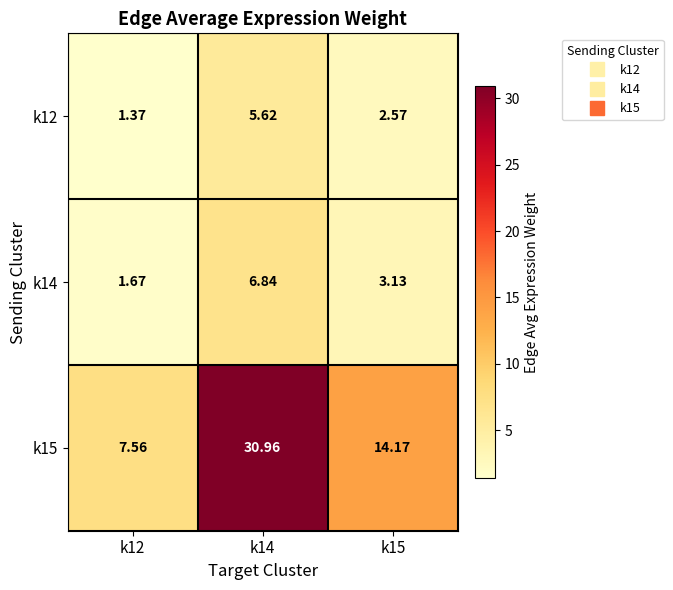

At how many categories does at least one series exceed 30?

1